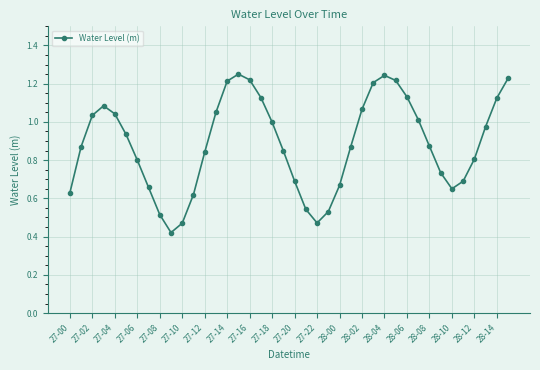

How many interior local peaks (higher than both neighbors) does the data have?

3